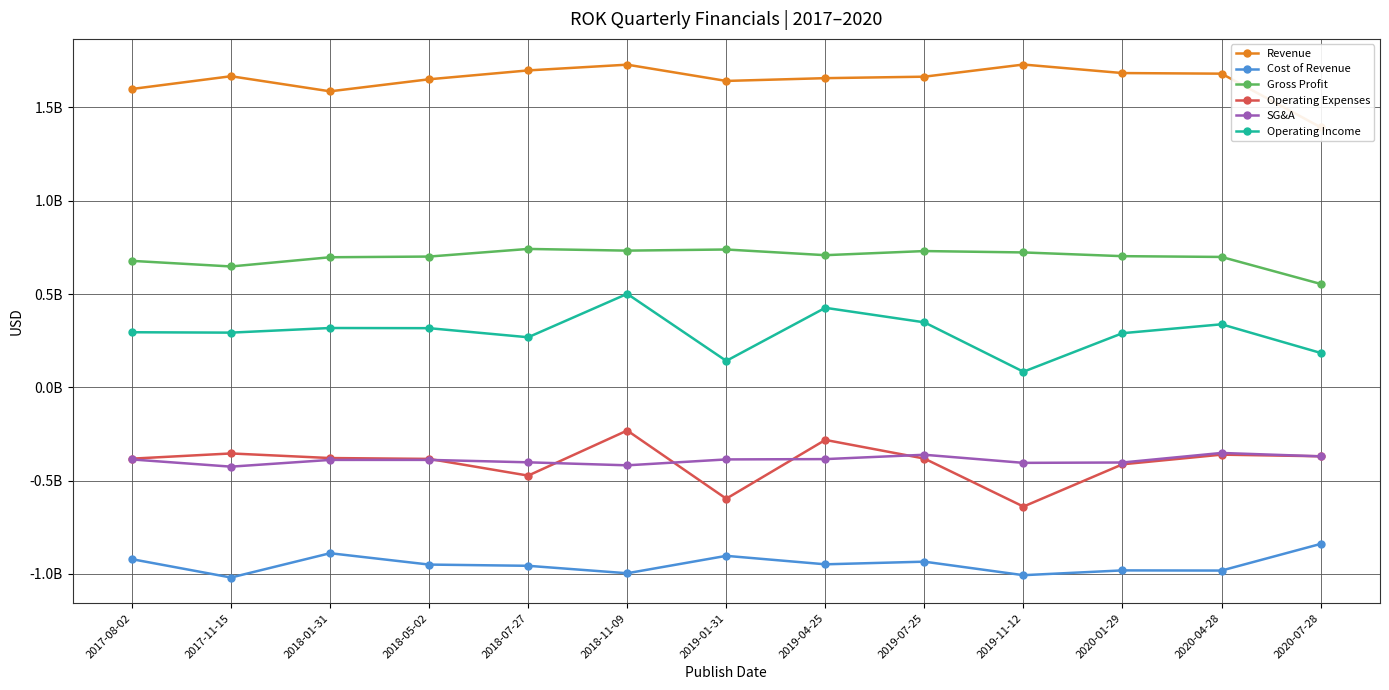

True or false: Operating Expenses and Cost of Revenue cross at least once.

False